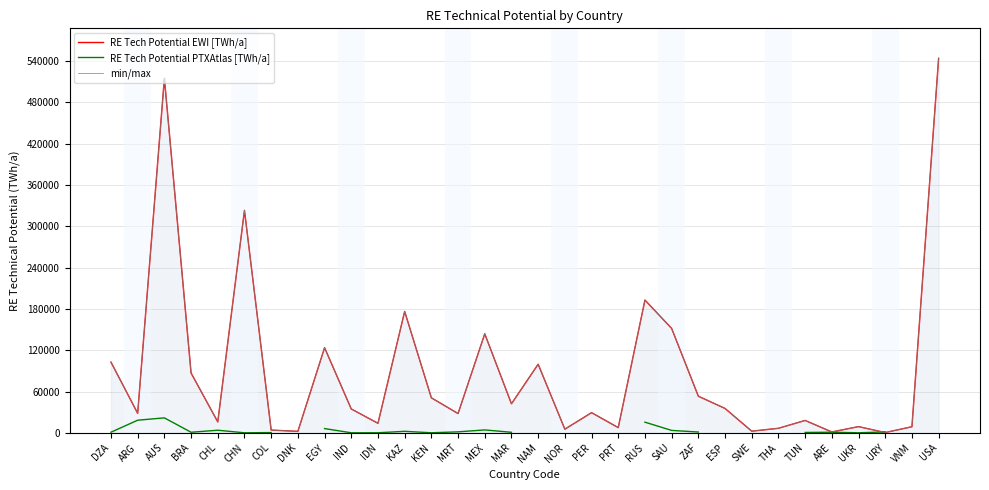

Where do RE Tech Potential EWI [TWh/a] and RE Tech Potential PTXAtlas [TWh/a] first cross each other?

UKR and URY